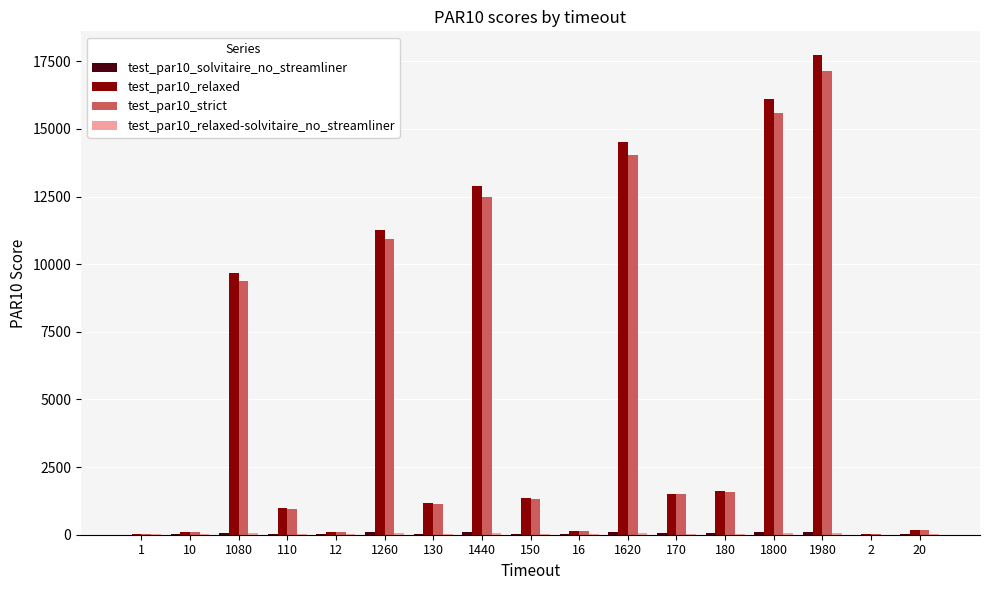

At which category does the chart reach its peak across all series?

1980